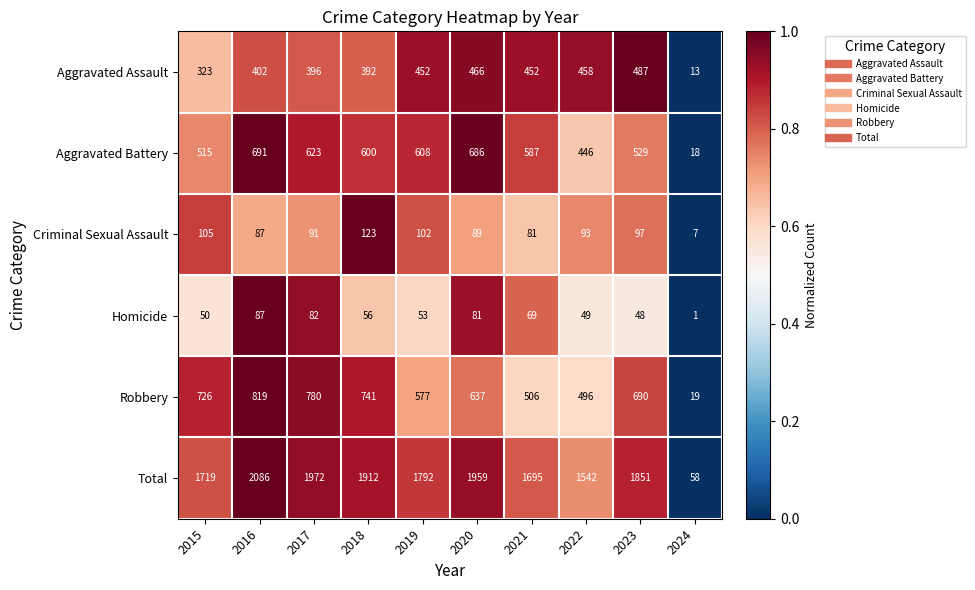

Which category has the lowest value in the Total series?

2024